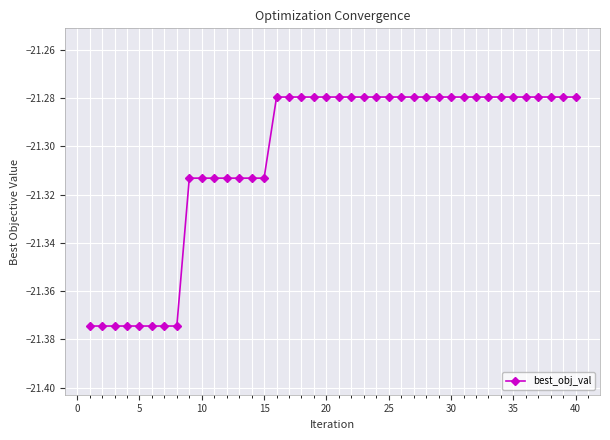

What is the sum of all values?

-852.2